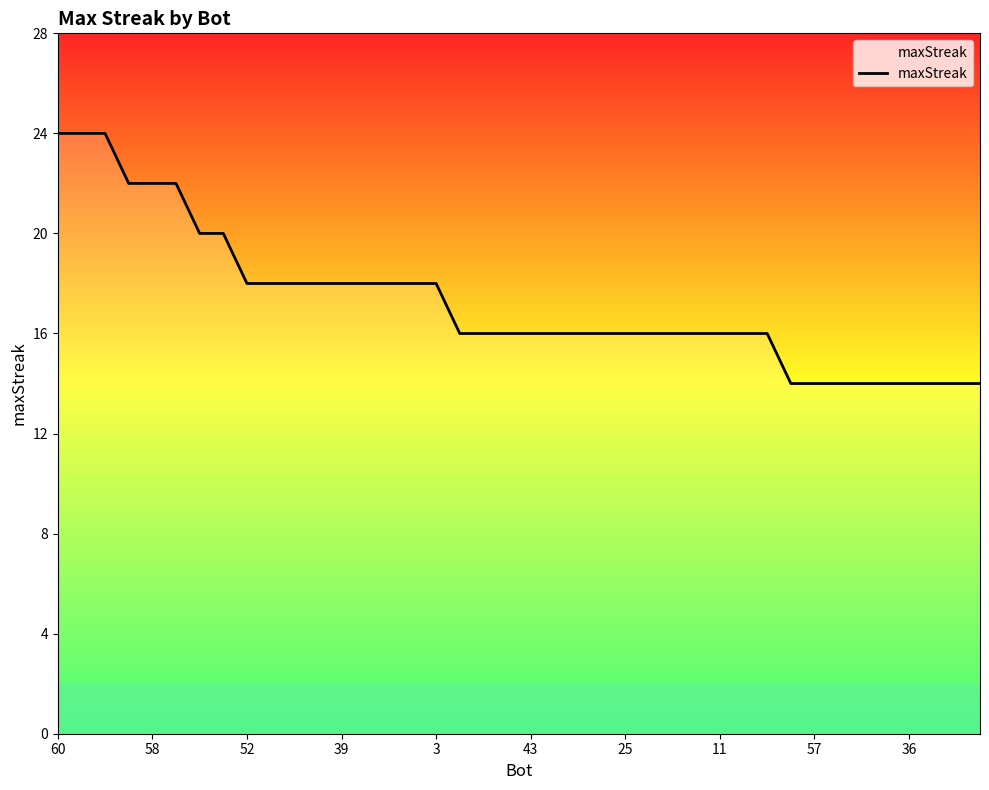

What is the smallest value displayed?

14